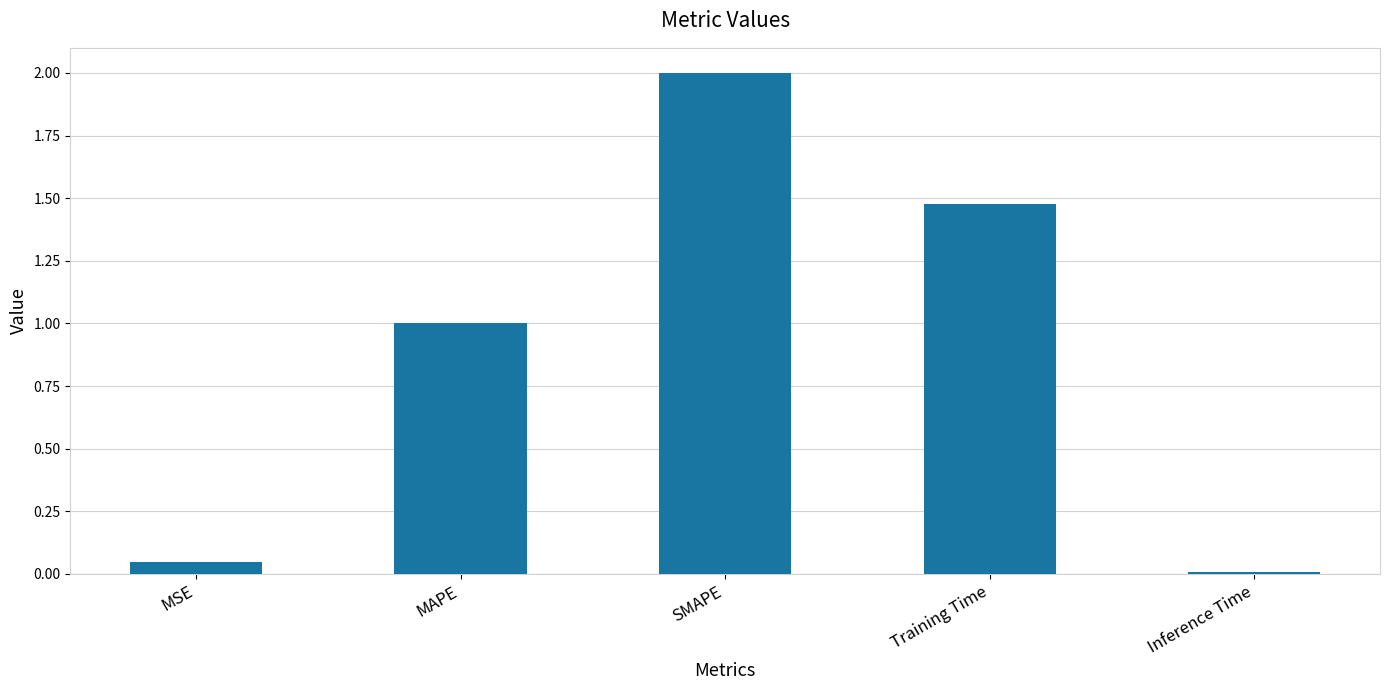

True or false: the data shows 0.0 at Inference Time.

True